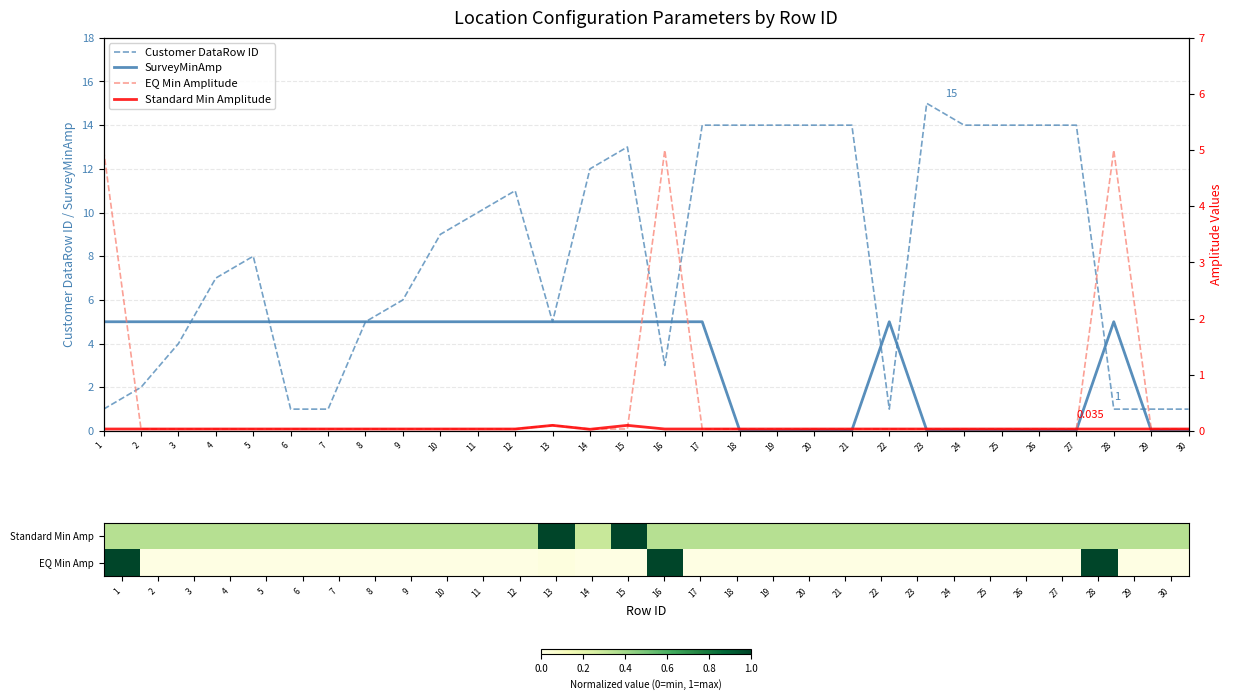

How many lines are shown in the chart?

6